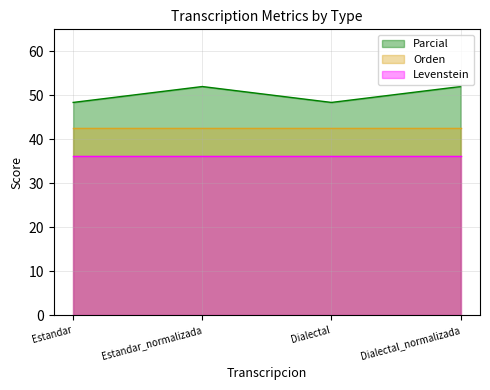

Rank the categories by Parcial value from highest to lowest.

Estandar_normalizada, Dialectal_normalizada, Estandar, Dialectal